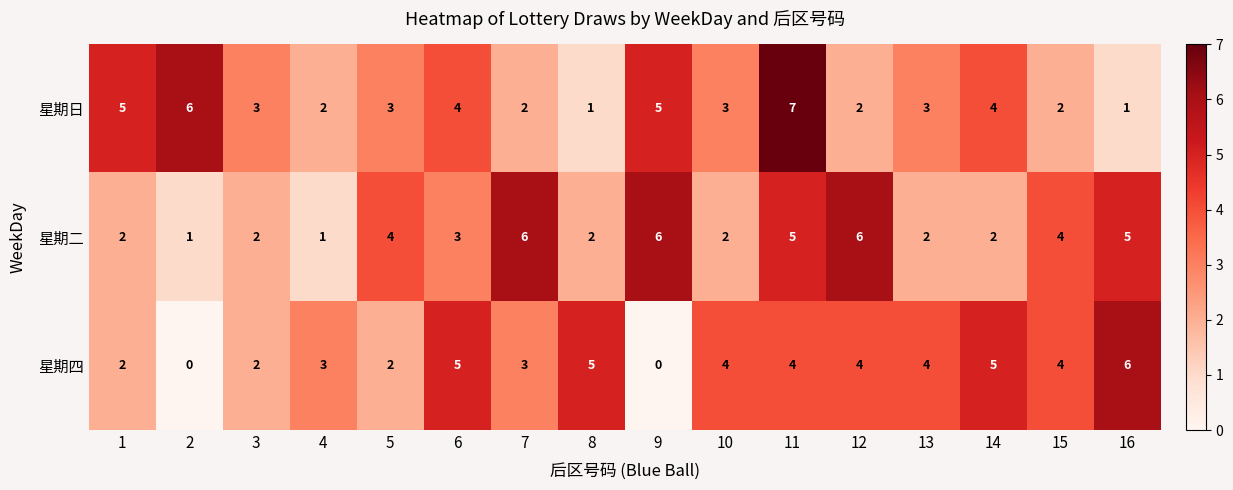

How many categories are shown in the chart?

16